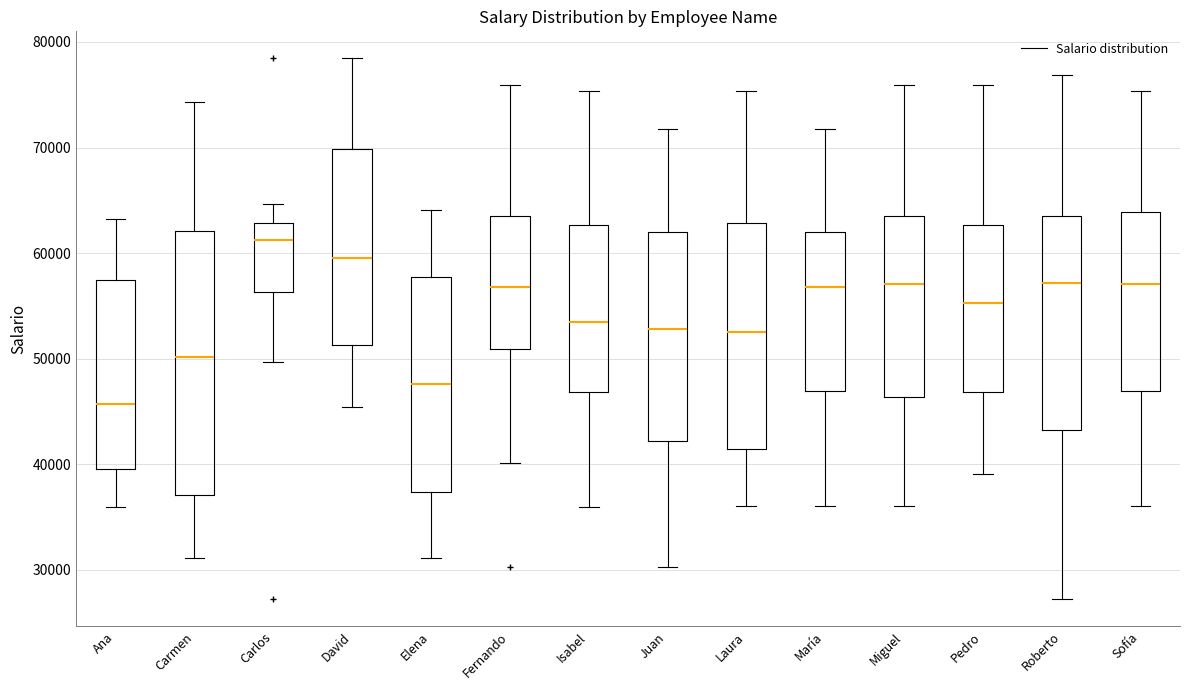

Reading left to right, transcribe this box plot: for each box, give where its median line is, the range the box spans, and where its two whiskers end, as read against the y-axis. The values are not printed on the chart, so give them approximately, as read against the axis.

Ana: median 46000, box 40000 to 57000, whiskers 36000 to 63000
Carmen: median 50000, box 37000 to 62000, whiskers 31000 to 74000
Carlos: median 61000, box 56000 to 63000, whiskers 50000 to 65000
David: median 60000, box 51000 to 70000, whiskers 45000 to 78000
Elena: median 48000, box 37000 to 58000, whiskers 31000 to 64000
Fernando: median 57000, box 51000 to 64000, whiskers 40000 to 76000
Isabel: median 54000, box 47000 to 63000, whiskers 36000 to 75000
Juan: median 53000, box 42000 to 62000, whiskers 30000 to 72000
Laura: median 53000, box 41000 to 63000, whiskers 36000 to 75000
María: median 57000, box 47000 to 62000, whiskers 36000 to 72000
Miguel: median 57000, box 46000 to 64000, whiskers 36000 to 76000
Pedro: median 55000, box 47000 to 63000, whiskers 39000 to 76000
Roberto: median 57000, box 43000 to 63000, whiskers 27000 to 77000
Sofía: median 57000, box 47000 to 64000, whiskers 36000 to 75000